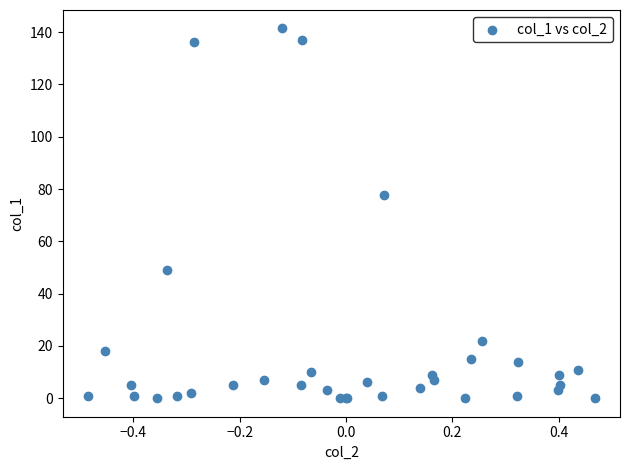

What Y value in the scatter plot is closest to 70?

77.9